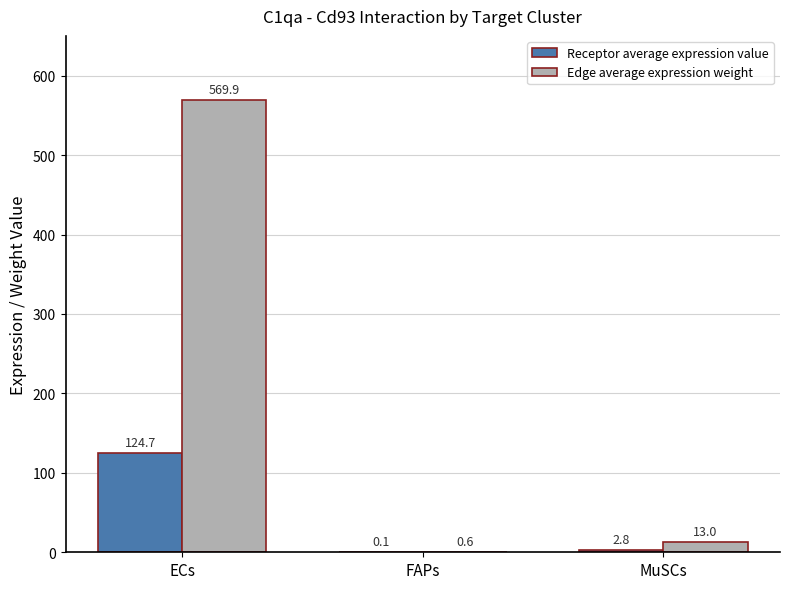

Does the chart contain stacked bars?

No